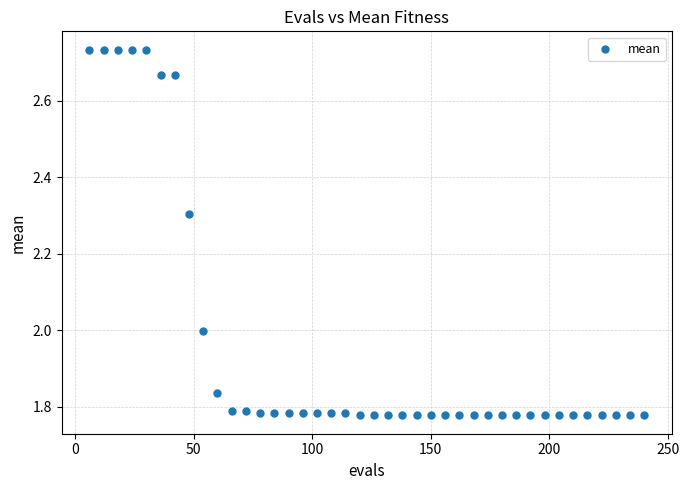

What is the range of X values (max minus min)?

234.0